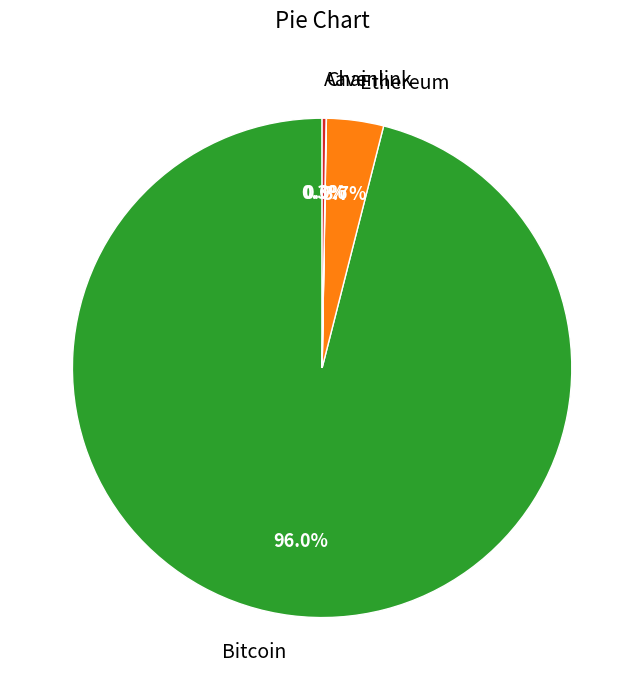

Is it true that Ethereum is 4% of the pie?

True